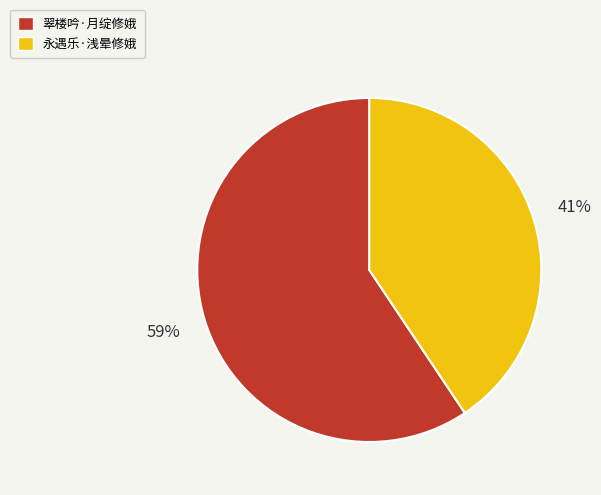

To the nearest percent, what portion does 永遇乐·浅晕修娥 represent?

41%